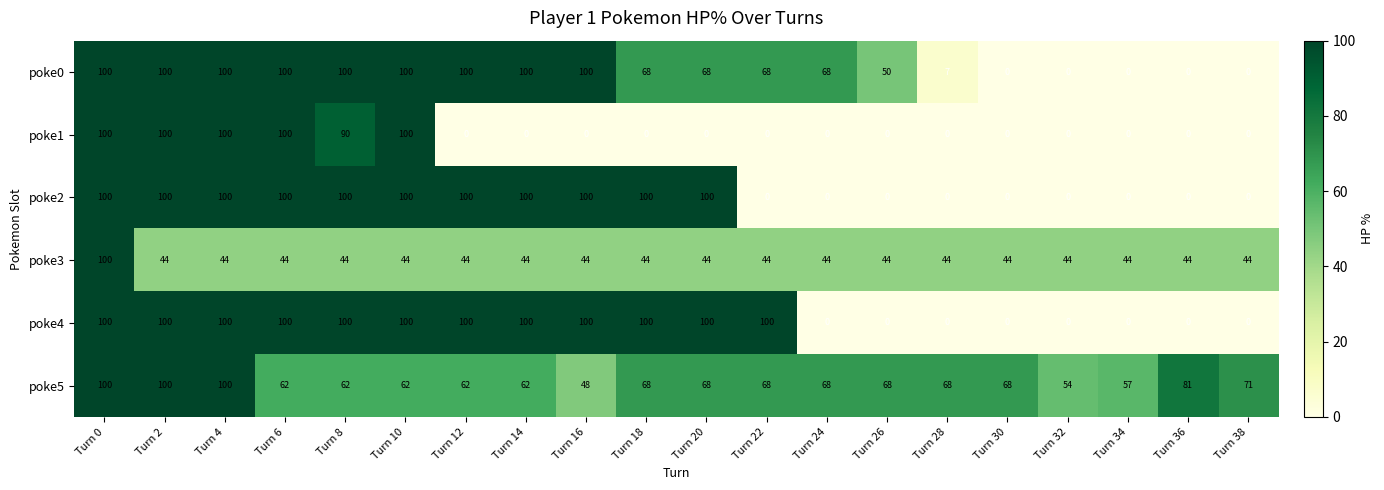

How many data points in poke4 are less than 100?

8